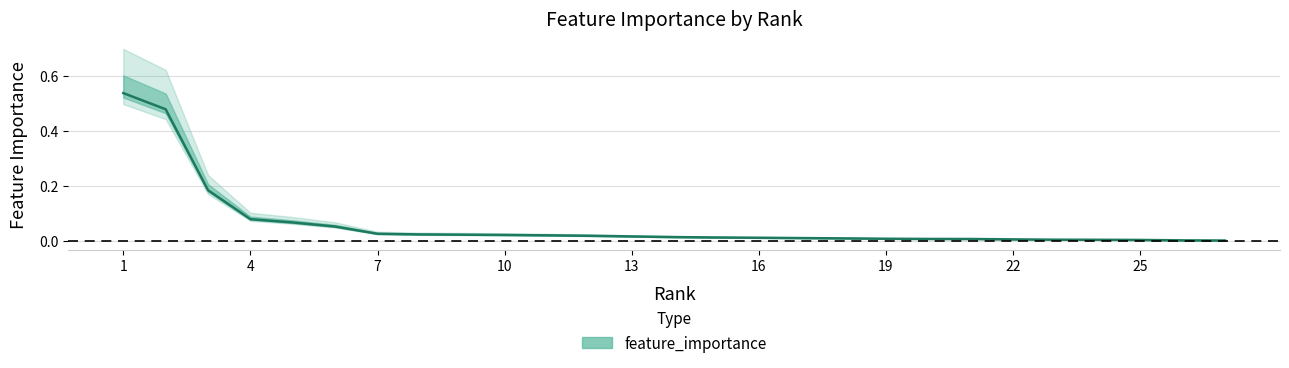

List the labels in order of value, smallest first.

27, 26, 25, 24, 23, 22, 21, 20, 19, 18, 17, 16, 15, 14, 13, 12, 11, 10, 9, 8, 7, 6, 5, 4, 3, 2, 1